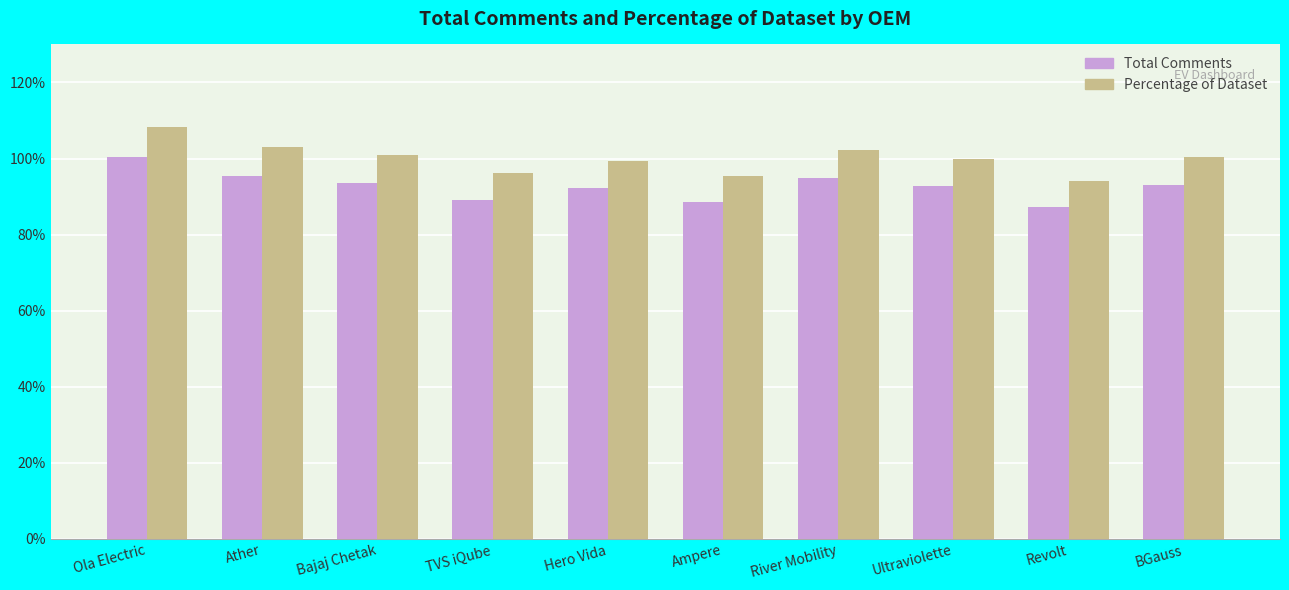

True or false: Total Comments has a value of 1626 at Ampere.

False